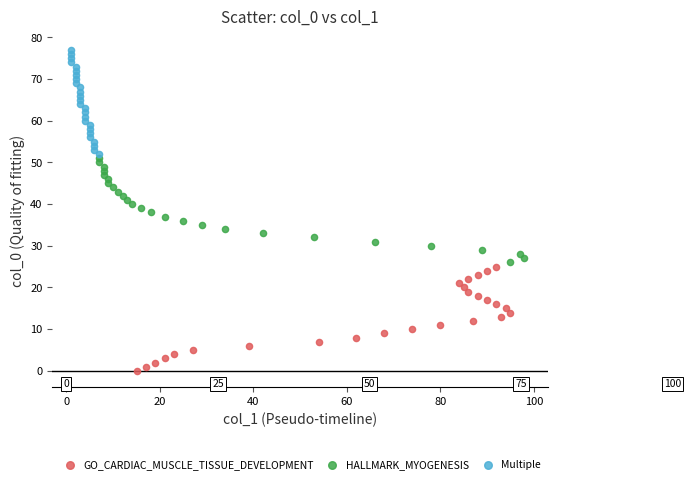

Which series reaches the minimum Y coordinate?

GO_CARDIAC_MUSCLE_TISSUE_DEVELOPMENT